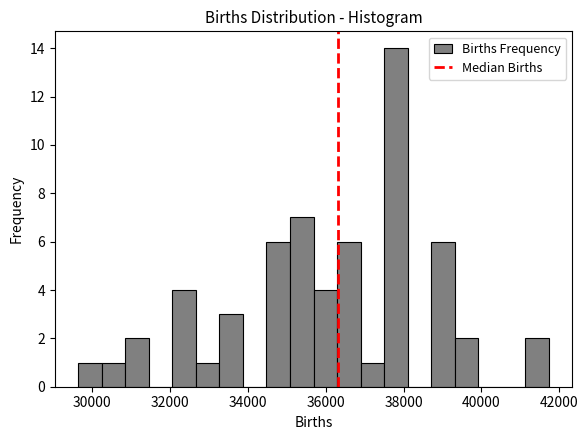

Around what value on the x-axis is the tallest bar? Give the approximate position of its centre, as read against the axis.

37800